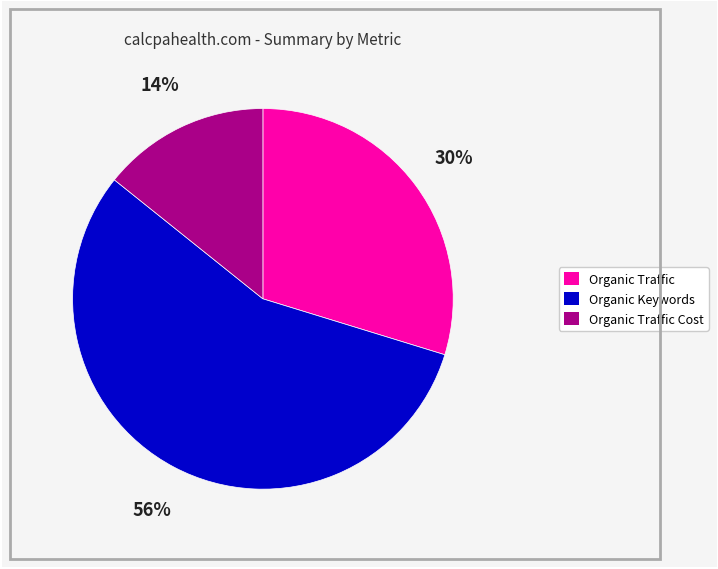

Is there a majority slice in this chart?

Yes